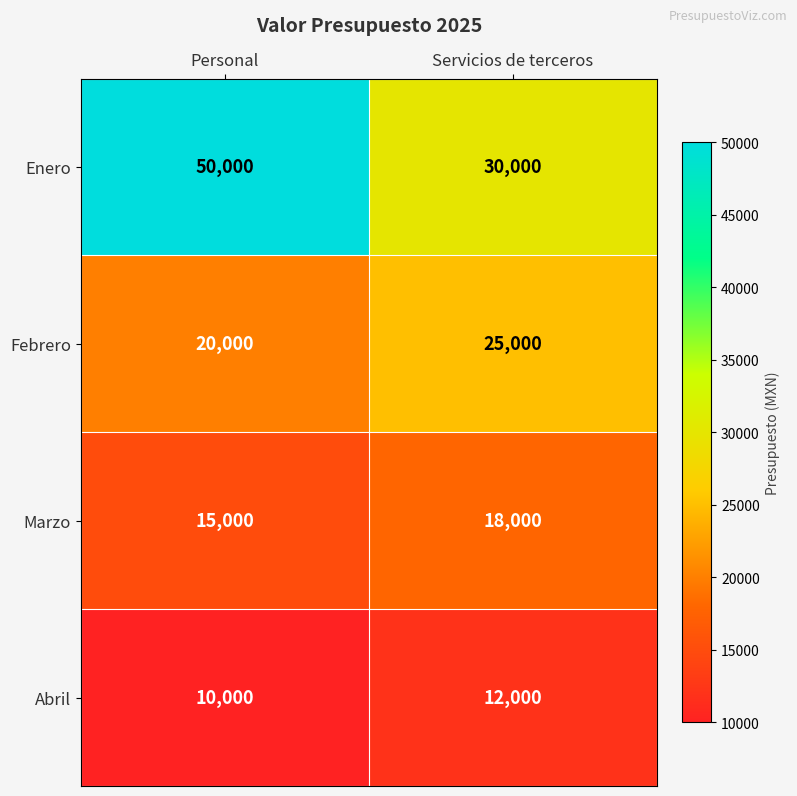

What is the difference between the Febrero values at Servicios de terceros and Personal?

5000